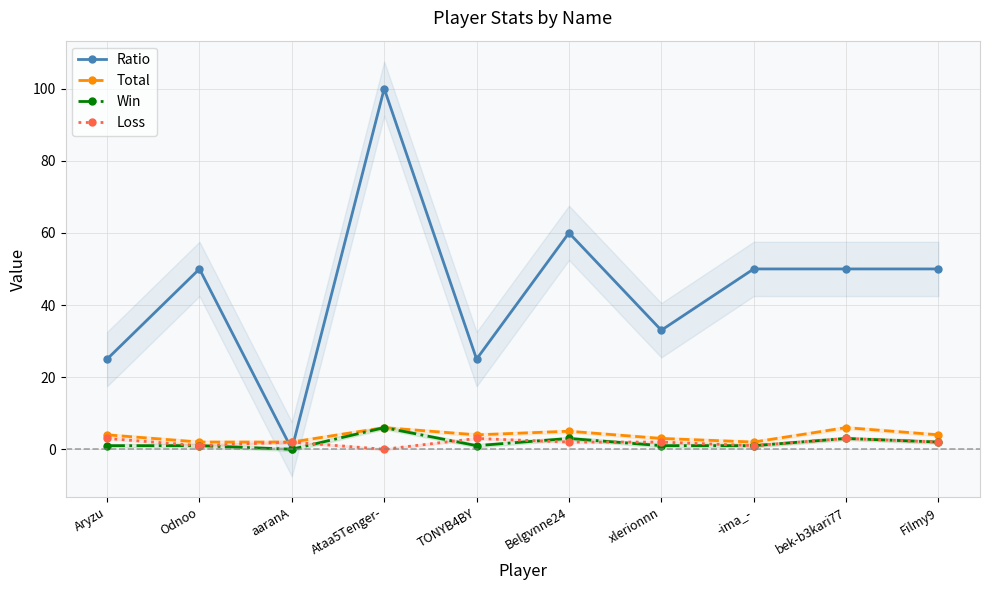

What is the difference between the second highest and second lowest values in the Win series?

2